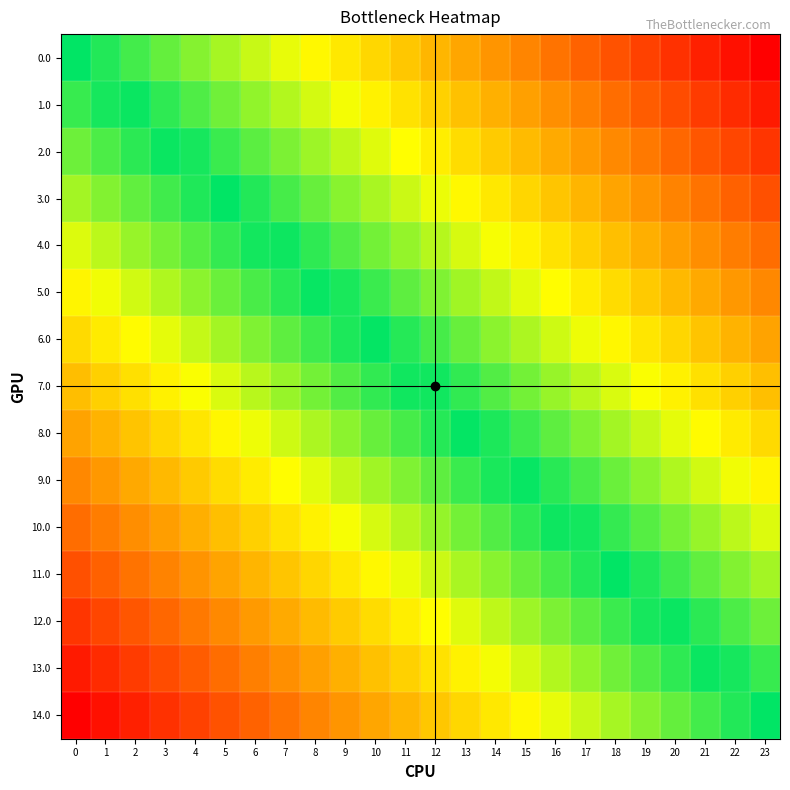

Reading left to right, what are all the values shown in this chart?

0.0: 0=0.0	1=-0.0	2=-0.1	3=-0.1	4=-0.2	5=-0.2	6=-0.3	7=-0.3	8=-0.3	9=-0.4	10=-0.4	11=-0.5	12=-0.5	13=-0.6	14=-0.6	15=-0.7	16=-0.7	17=-0.7	18=-0.8	19=-0.8	20=-0.9	21=-0.9	22=-1.0	23=-1.0
1.0: 0=0.1	1=0.0	2=-0.0	3=-0.1	4=-0.1	5=-0.1	6=-0.2	7=-0.2	8=-0.3	9=-0.3	10=-0.4	11=-0.4	12=-0.5	13=-0.5	14=-0.5	15=-0.6	16=-0.6	17=-0.7	18=-0.7	19=-0.8	20=-0.8	21=-0.8	22=-0.9	23=-0.9
2.0: 0=0.1	1=0.1	2=0.1	3=0.0	4=-0.0	5=-0.1	6=-0.1	7=-0.2	8=-0.2	9=-0.2	10=-0.3	11=-0.3	12=-0.4	13=-0.4	14=-0.5	15=-0.5	16=-0.6	17=-0.6	18=-0.6	19=-0.7	20=-0.7	21=-0.8	22=-0.8	23=-0.9
3.0: 0=0.2	1=0.2	2=0.1	3=0.1	4=0.0	5=-0.0	6=-0.0	7=-0.1	8=-0.1	9=-0.2	10=-0.2	11=-0.3	12=-0.3	13=-0.4	14=-0.4	15=-0.4	16=-0.5	17=-0.5	18=-0.6	19=-0.6	20=-0.7	21=-0.7	22=-0.7	23=-0.8
4.0: 0=0.3	1=0.2	2=0.2	3=0.2	4=0.1	5=0.1	6=0.0	7=-0.0	8=-0.1	9=-0.1	10=-0.1	11=-0.2	12=-0.2	13=-0.3	14=-0.3	15=-0.4	16=-0.4	17=-0.5	18=-0.5	19=-0.5	20=-0.6	21=-0.6	22=-0.7	23=-0.7
5.0: 0=0.4	1=0.3	2=0.3	3=0.2	4=0.2	5=0.1	6=0.1	7=0.1	8=0.0	9=-0.0	10=-0.1	11=-0.1	12=-0.2	13=-0.2	14=-0.3	15=-0.3	16=-0.3	17=-0.4	18=-0.4	19=-0.5	20=-0.5	21=-0.6	22=-0.6	23=-0.6
6.0: 0=0.4	1=0.4	2=0.3	3=0.3	4=0.3	5=0.2	6=0.2	7=0.1	8=0.1	9=0.0	10=-0.0	11=-0.0	12=-0.1	13=-0.1	14=-0.2	15=-0.2	16=-0.3	17=-0.3	18=-0.4	19=-0.4	20=-0.4	21=-0.5	22=-0.5	23=-0.6
7.0: 0=0.5	1=0.5	2=0.4	3=0.4	4=0.3	5=0.3	6=0.2	7=0.2	8=0.2	9=0.1	10=0.1	11=0.0	12=-0.0	13=-0.1	14=-0.1	15=-0.2	16=-0.2	17=-0.2	18=-0.3	19=-0.3	20=-0.4	21=-0.4	22=-0.5	23=-0.5
8.0: 0=0.6	1=0.5	2=0.5	3=0.4	4=0.4	5=0.4	6=0.3	7=0.3	8=0.2	9=0.2	10=0.1	11=0.1	12=0.0	13=0.0	14=-0.0	15=-0.1	16=-0.1	17=-0.2	18=-0.2	19=-0.3	20=-0.3	21=-0.3	22=-0.4	23=-0.4
9.0: 0=0.6	1=0.6	2=0.6	3=0.5	4=0.5	5=0.4	6=0.4	7=0.3	8=0.3	9=0.3	10=0.2	11=0.2	12=0.1	13=0.1	14=0.0	15=-0.0	16=-0.1	17=-0.1	18=-0.1	19=-0.2	20=-0.2	21=-0.3	22=-0.3	23=-0.4
10.0: 0=0.7	1=0.7	2=0.6	3=0.6	4=0.5	5=0.5	6=0.5	7=0.4	8=0.4	9=0.3	10=0.3	11=0.2	12=0.2	13=0.1	14=0.1	15=0.1	16=0.0	17=-0.0	18=-0.1	19=-0.1	20=-0.2	21=-0.2	22=-0.2	23=-0.3
11.0: 0=0.8	1=0.7	2=0.7	3=0.7	4=0.6	5=0.6	6=0.5	7=0.5	8=0.4	9=0.4	10=0.4	11=0.3	12=0.3	13=0.2	14=0.2	15=0.1	16=0.1	17=0.0	18=0.0	19=-0.0	20=-0.1	21=-0.1	22=-0.2	23=-0.2
12.0: 0=0.9	1=0.8	2=0.8	3=0.7	4=0.7	5=0.6	6=0.6	7=0.6	8=0.5	9=0.5	10=0.4	11=0.4	12=0.3	13=0.3	14=0.2	15=0.2	16=0.2	17=0.1	18=0.1	19=0.0	20=-0.0	21=-0.1	22=-0.1	23=-0.1
13.0: 0=0.9	1=0.9	2=0.8	3=0.8	4=0.8	5=0.7	6=0.7	7=0.6	8=0.6	9=0.5	10=0.5	11=0.5	12=0.4	13=0.4	14=0.3	15=0.3	16=0.2	17=0.2	18=0.1	19=0.1	20=0.1	21=0.0	22=-0.0	23=-0.1
14.0: 0=1.0	1=1.0	2=0.9	3=0.9	4=0.8	5=0.8	6=0.7	7=0.7	8=0.7	9=0.6	10=0.6	11=0.5	12=0.5	13=0.4	14=0.4	15=0.3	16=0.3	17=0.3	18=0.2	19=0.2	20=0.1	21=0.1	22=0.0	23=0.0